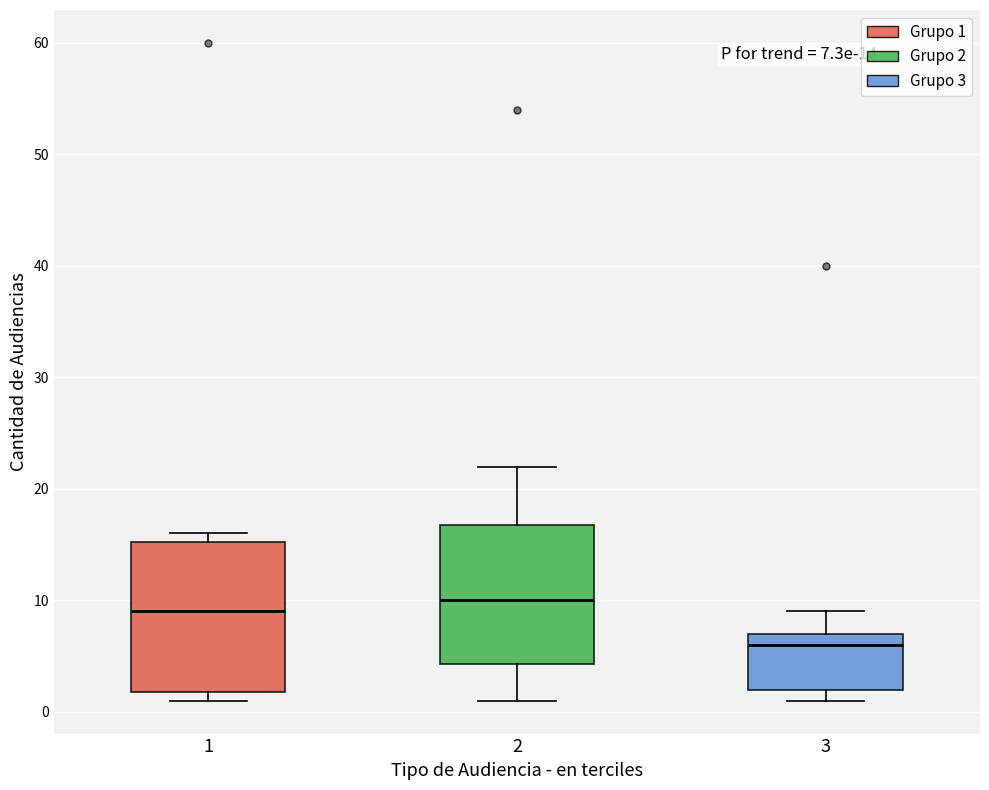

Which box has the lowest median line?

3